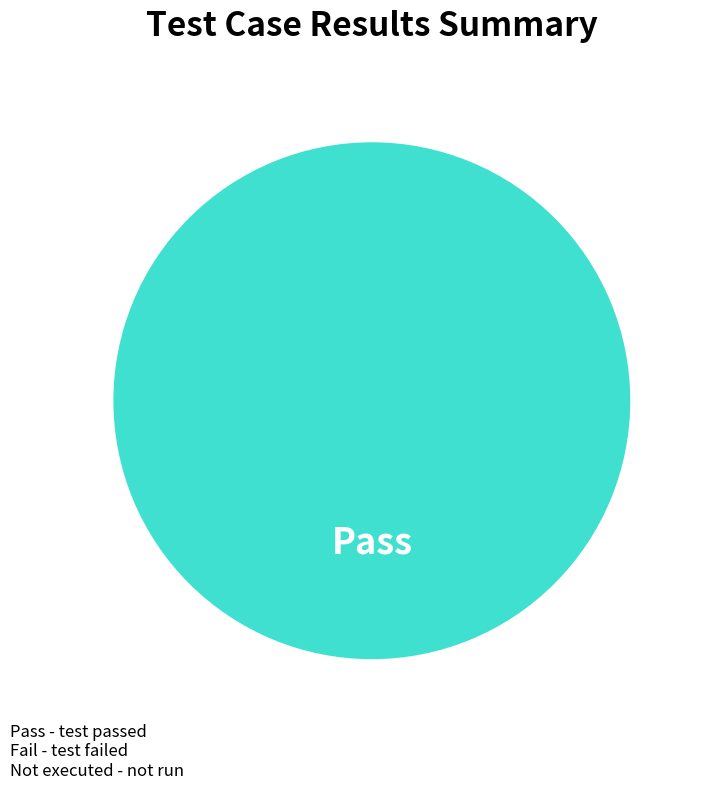

Is there any slice that represents more than half of the pie?

Yes